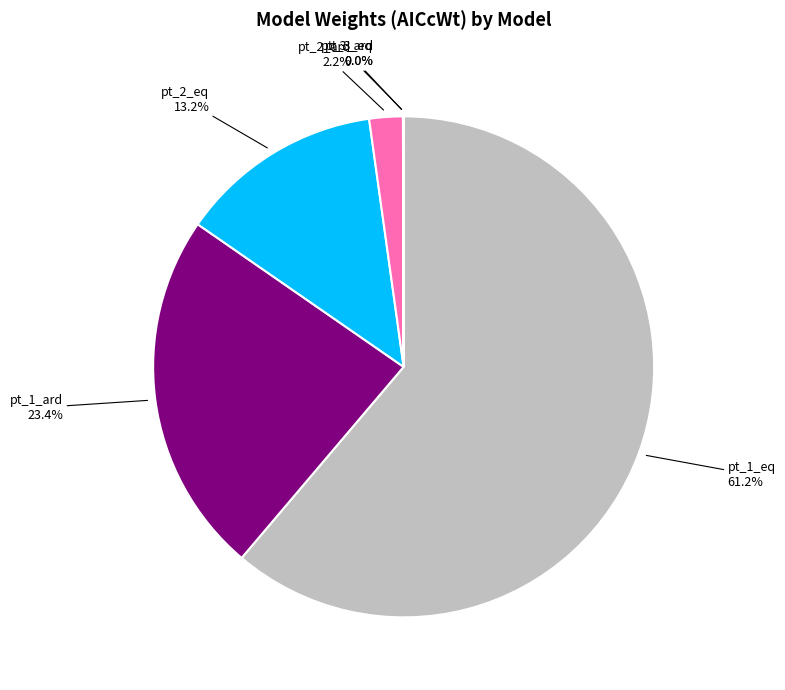

Is there a majority slice in this chart?

Yes